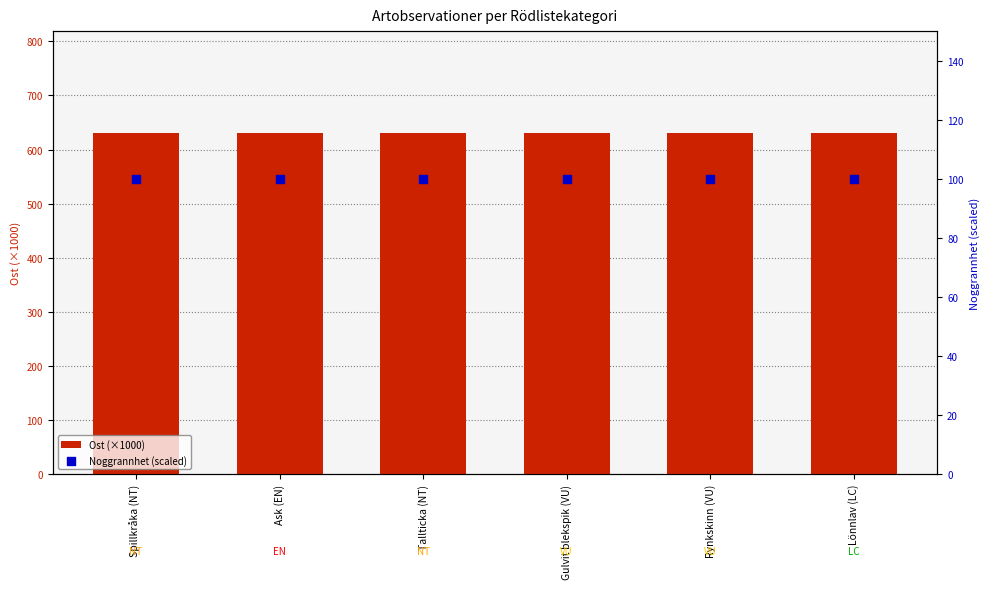

What are all the series names shown in the legend?

Ost (×1000), Noggrannhet (scaled)